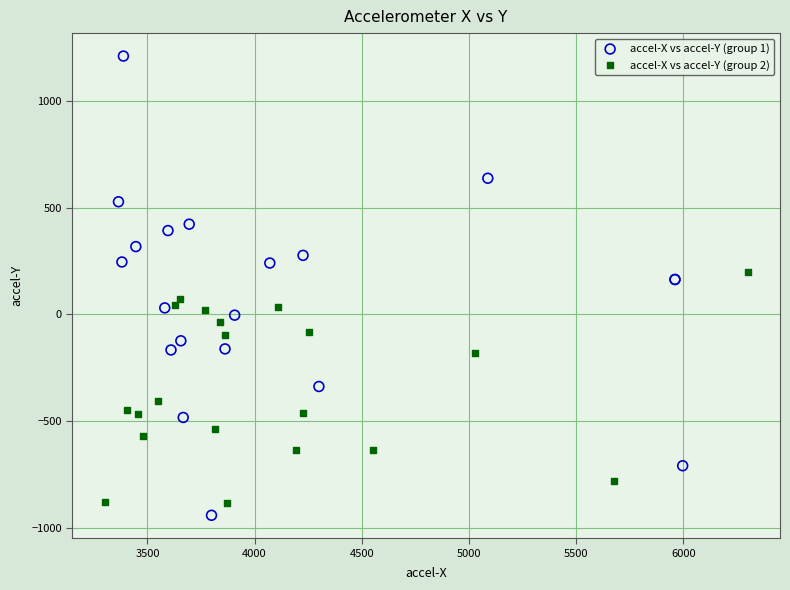

Which series contains the lowest Y value?

accel-X vs accel-Y (group 1)